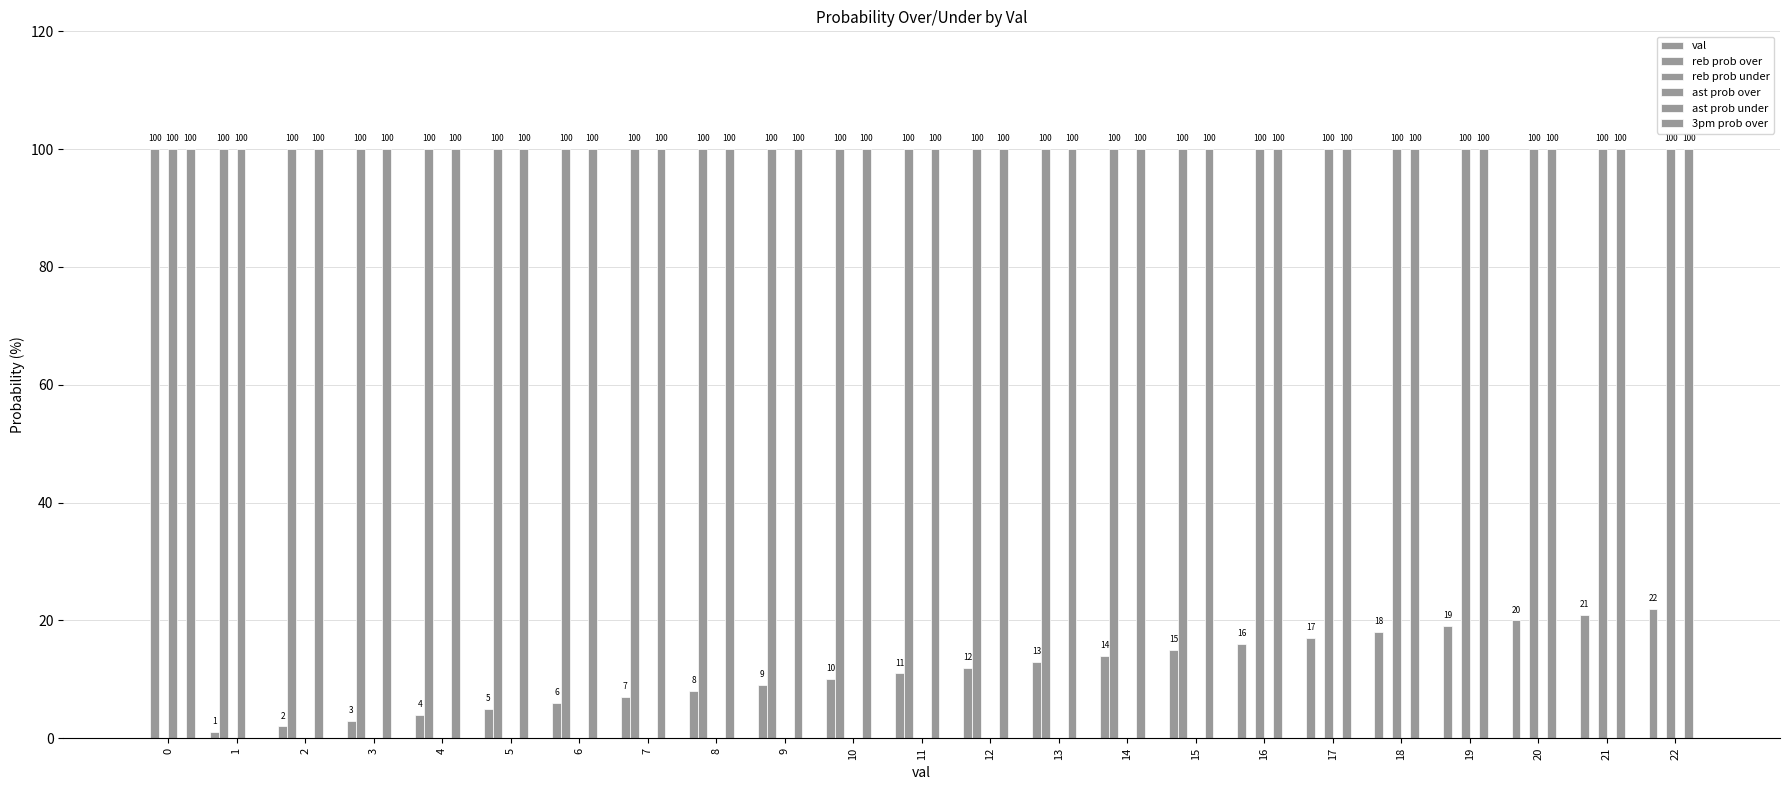

How many distinct data groups are displayed?

6